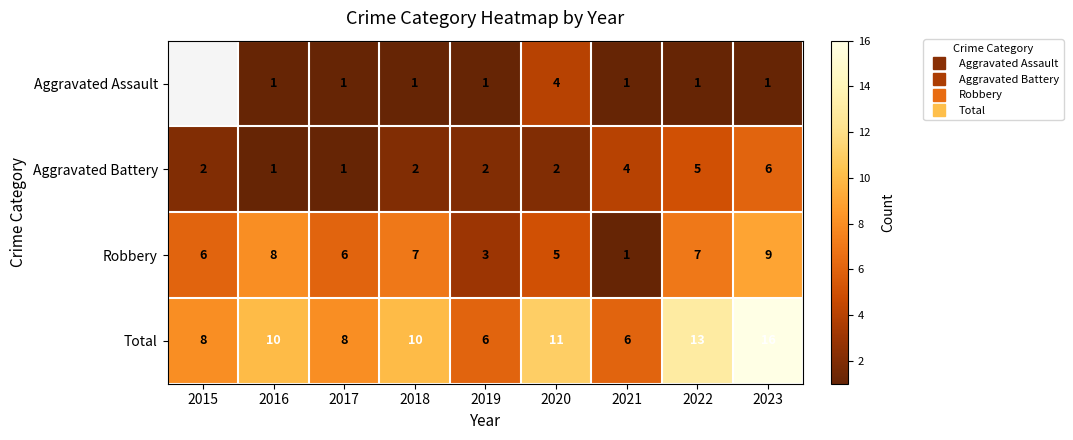

At 2018, list the series in order from largest to smallest.

Total, Robbery, Aggravated Battery, Aggravated Assault